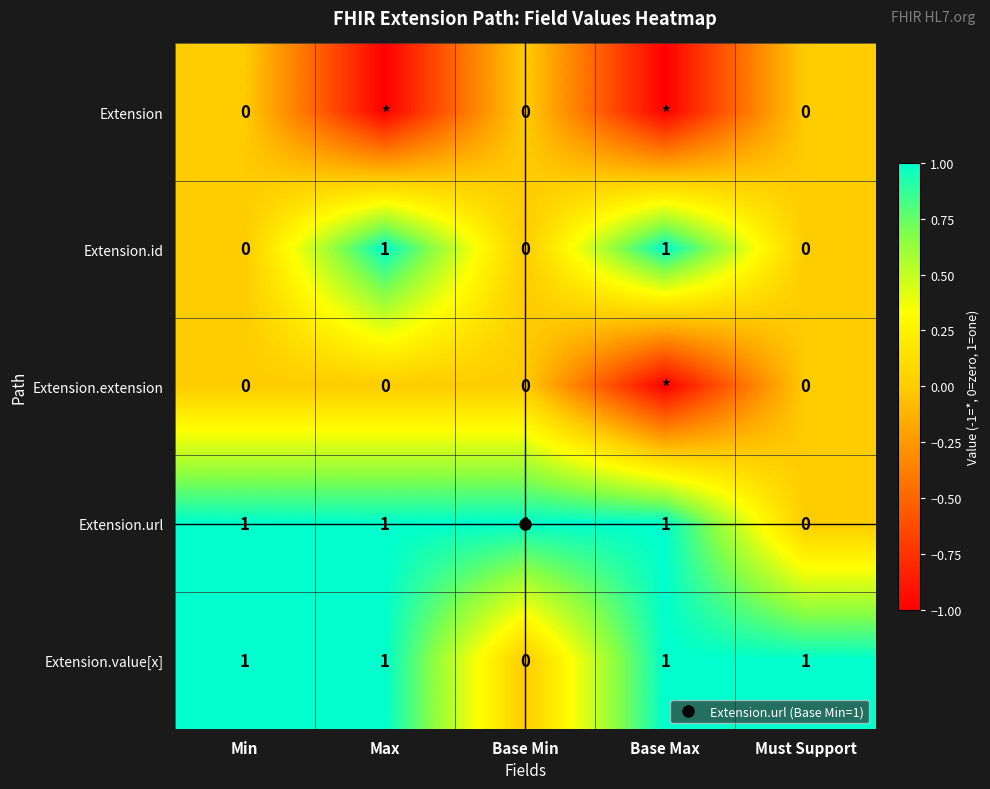

Rank the series by their maximum value, from lowest to highest.

Extension, Extension.extension, Extension.id, Extension.url, Extension.value[x]